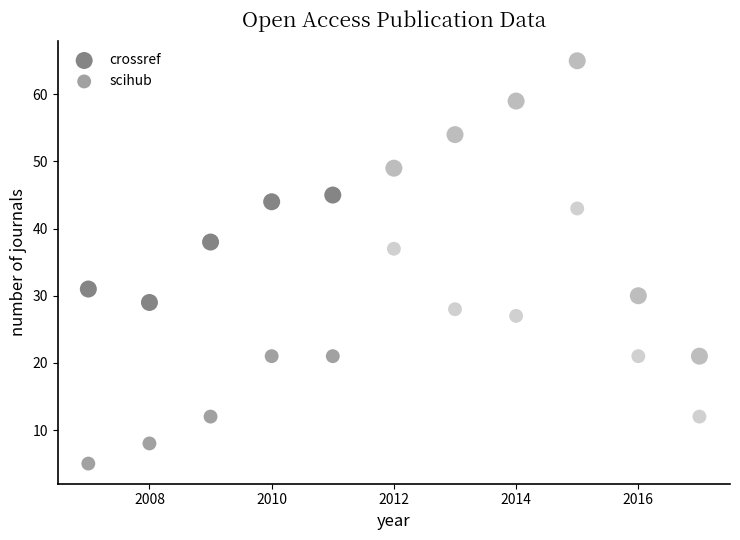

Which series contains the highest Y value?

crossref